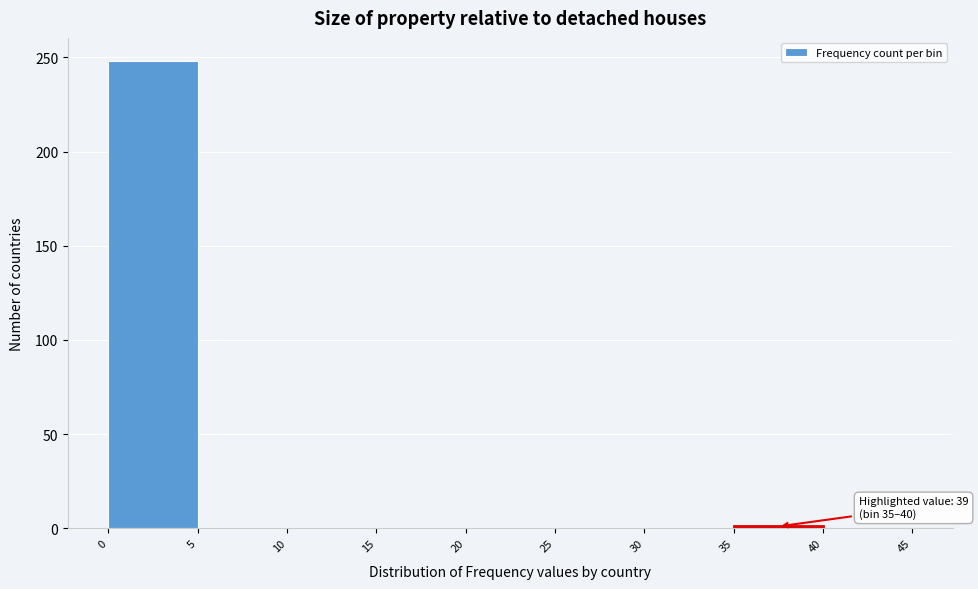

Which range on the x-axis has the tallest bar?

0 to 5